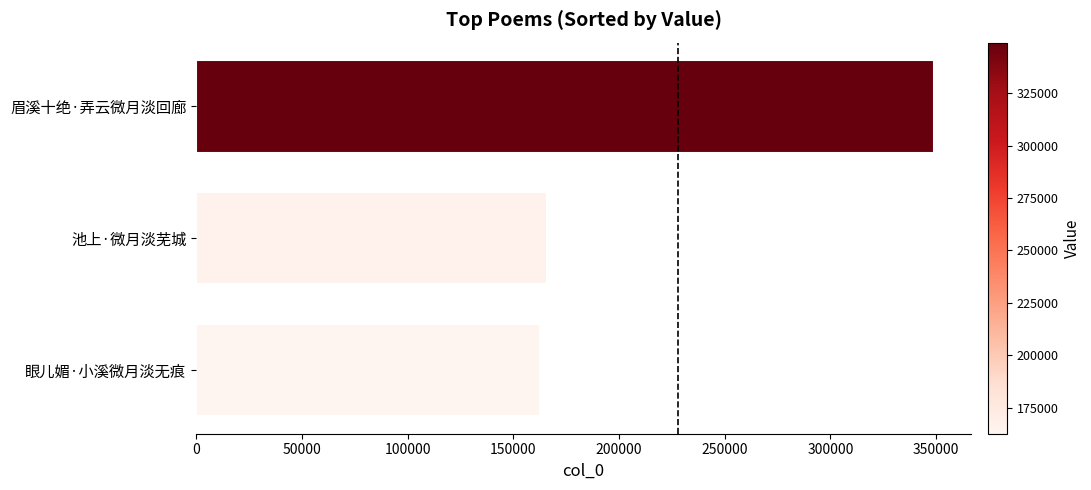

Where is the data nearest to the value 255838?

池上·微月淡芜城